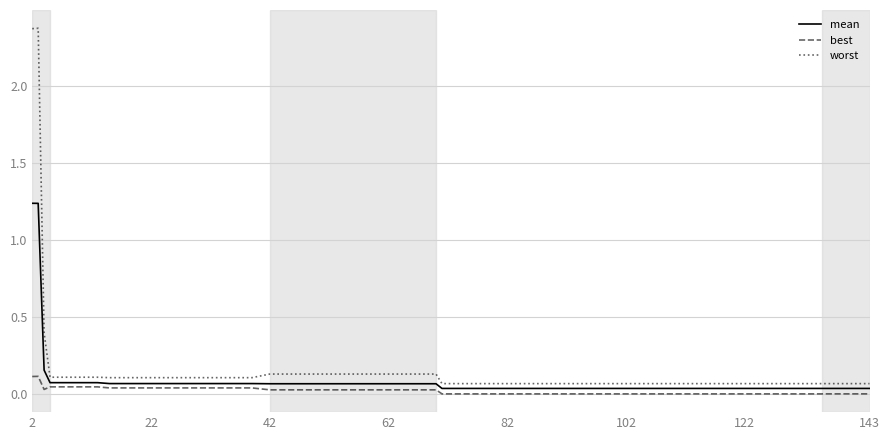

What is the difference between the maximum and minimum values in the worst series?

2.3